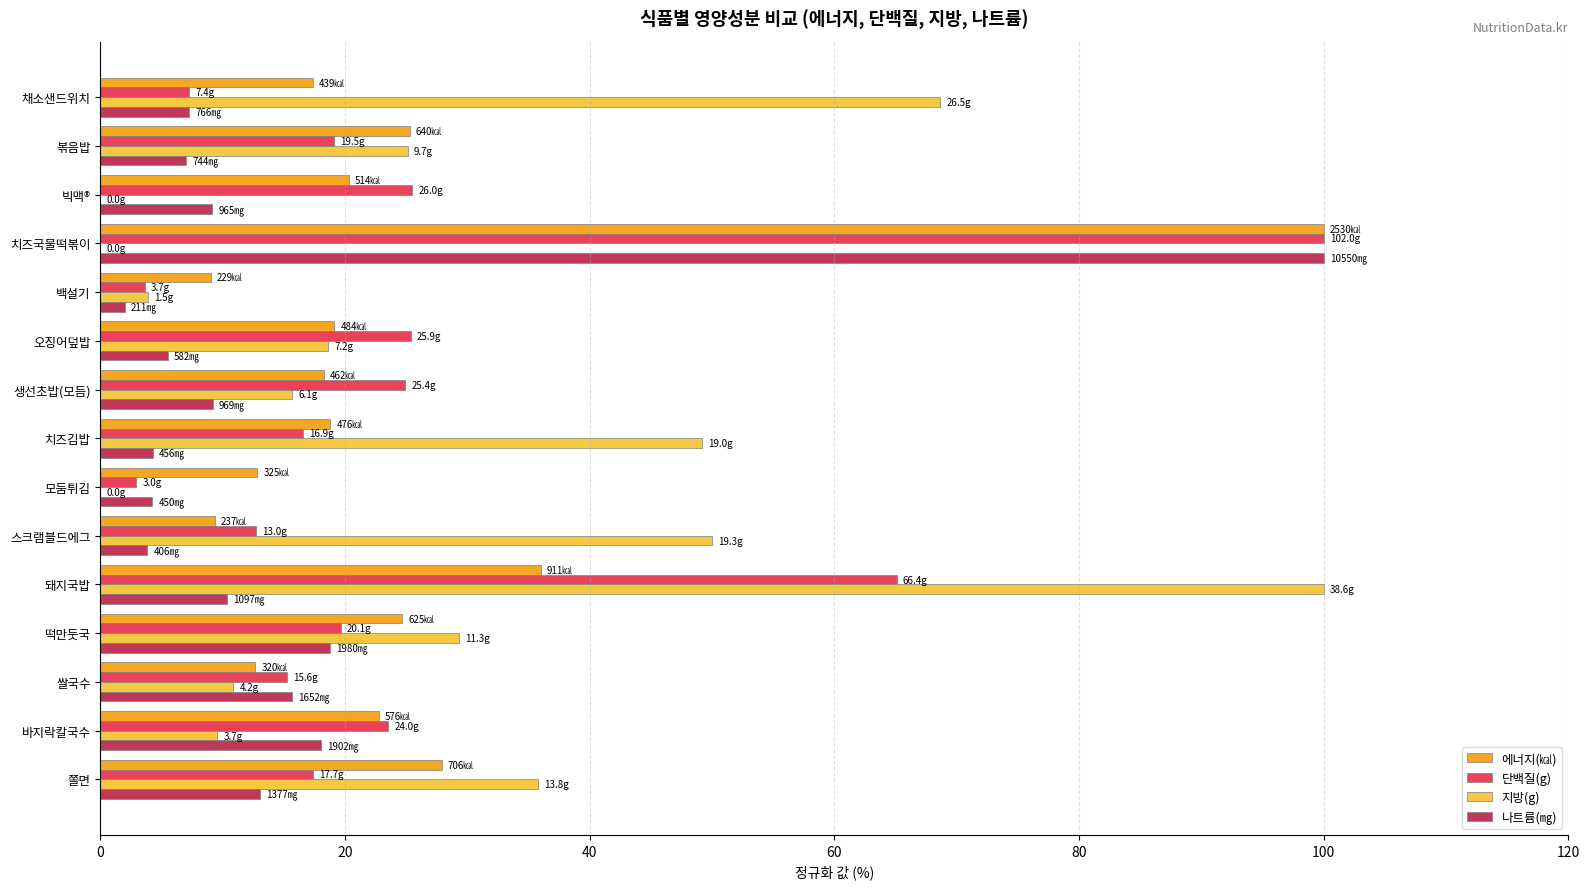

Count the number of data series in this chart.

4